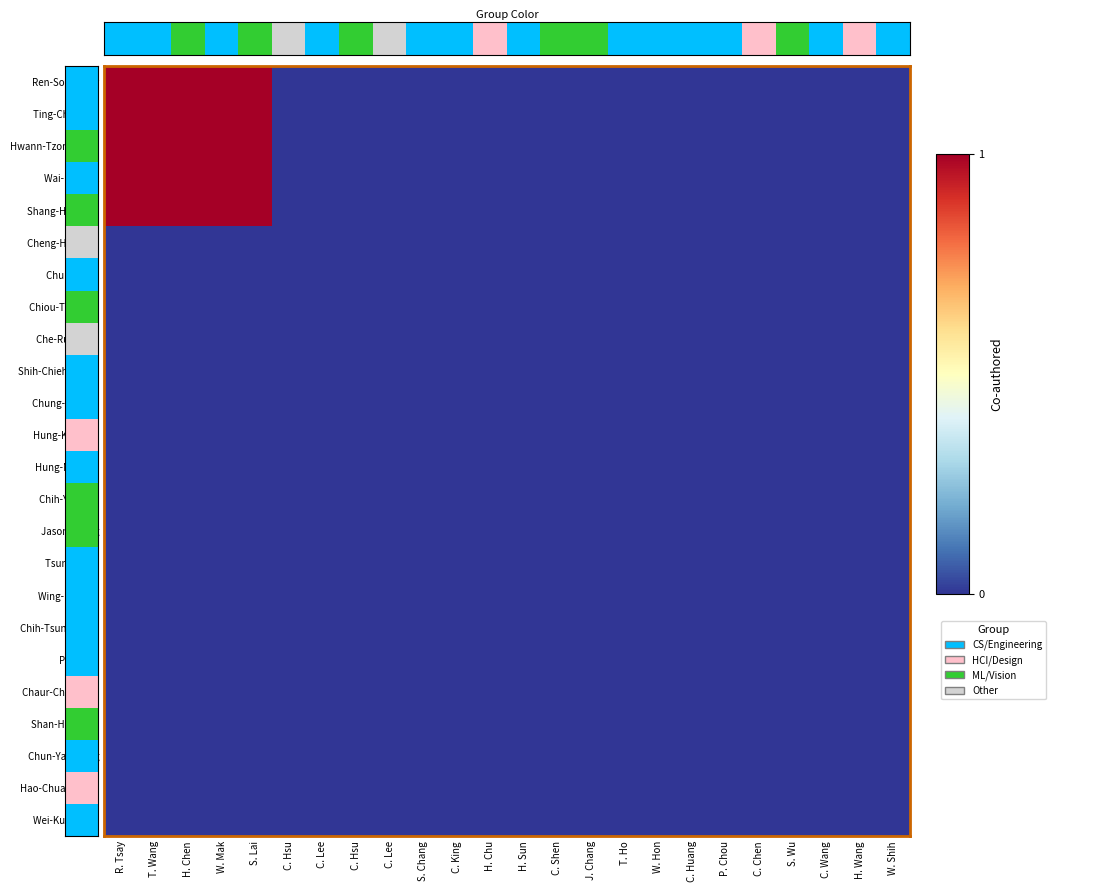

Between H. Chen and H. Sun, which series saw the biggest shift?

Ren-Song Tsay